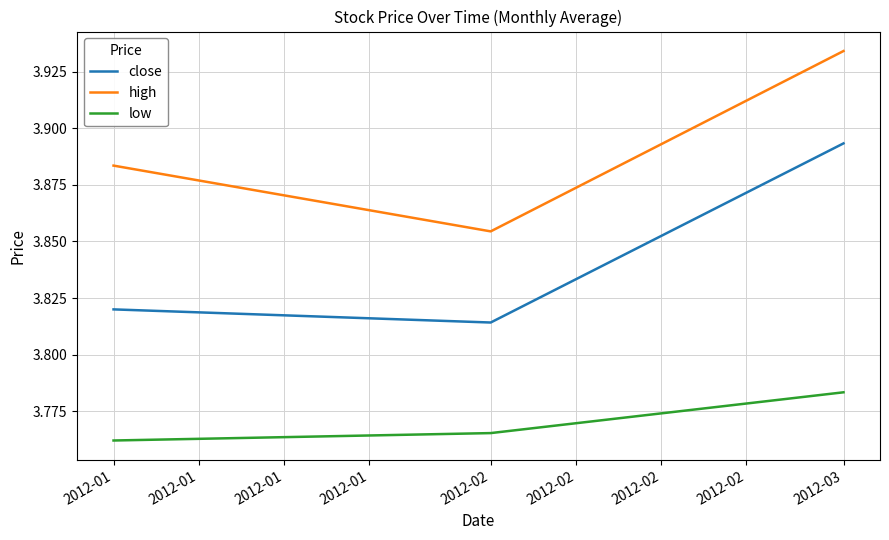

Between 2012-02 and 2012-03, which series saw the biggest shift?

high